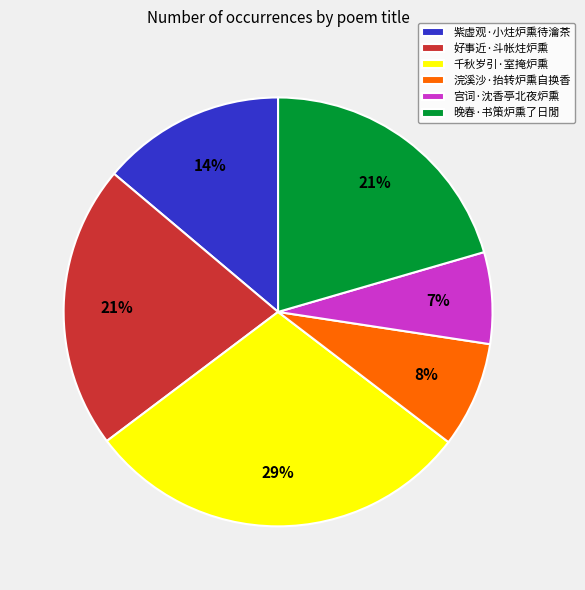

Count the number of slices in the pie.

6